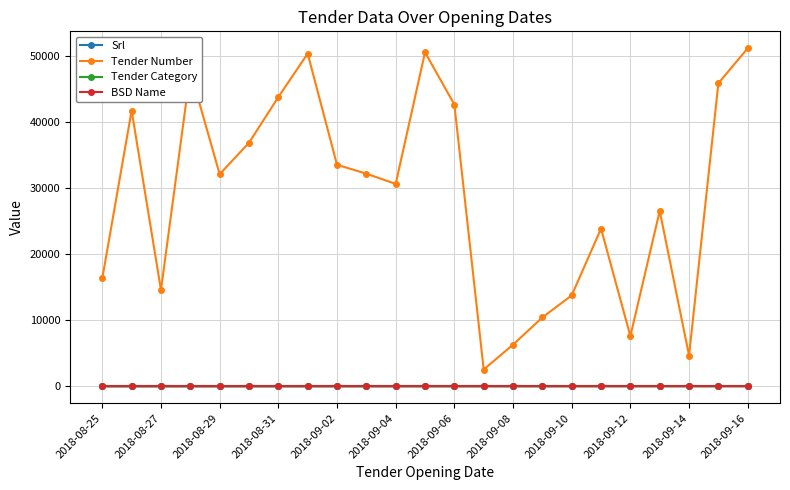

Which series has the largest total across all categories?

Tender Number